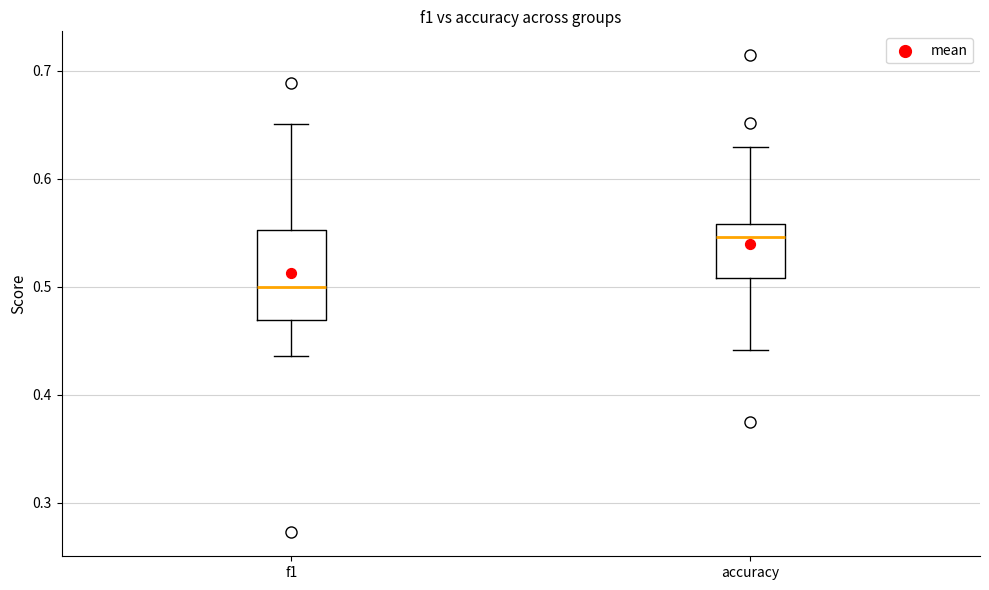

Reading left to right, transcribe this box plot: for each box, give where its median line is, the range the box spans, and where its two whiskers end, as read against the y-axis. The values are not printed on the chart, so give them approximately, as read against the axis.

f1: median 0.50, box 0.47 to 0.55, whiskers 0.44 to 0.65
accuracy: median 0.55, box 0.51 to 0.56, whiskers 0.44 to 0.63